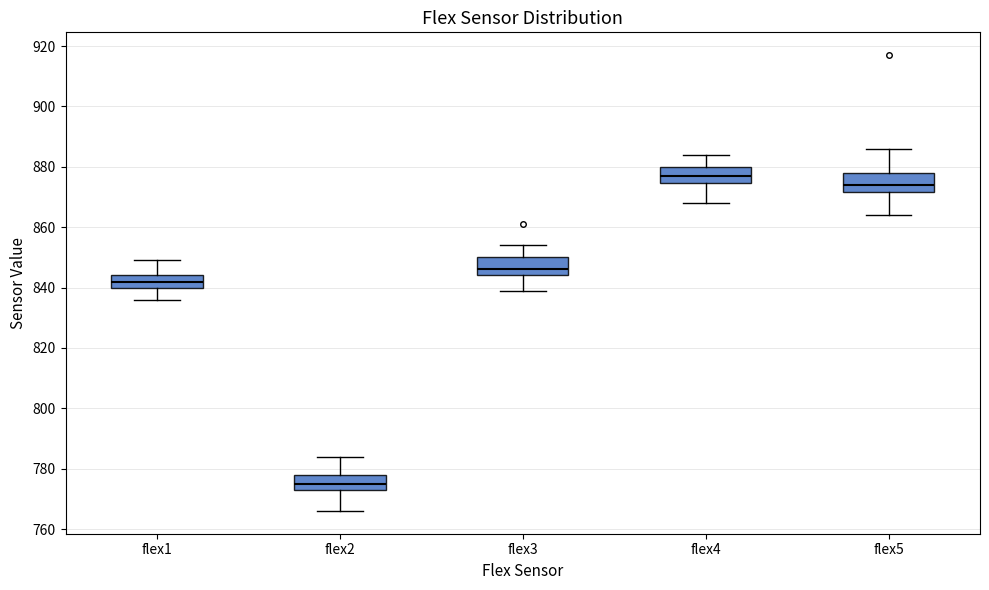

Reading left to right, transcribe this box plot: for each box, give where its median line is, the range the box spans, and where its two whiskers end, as read against the y-axis. The values are not printed on the chart, so give them approximately, as read against the axis.

flex1: median 842, box 840 to 844, whiskers 836 to 850
flex2: median 776, box 774 to 778, whiskers 766 to 784
flex3: median 846, box 844 to 850, whiskers 840 to 854
flex4: median 878, box 874 to 880, whiskers 868 to 884
flex5: median 874, box 872 to 878, whiskers 864 to 886